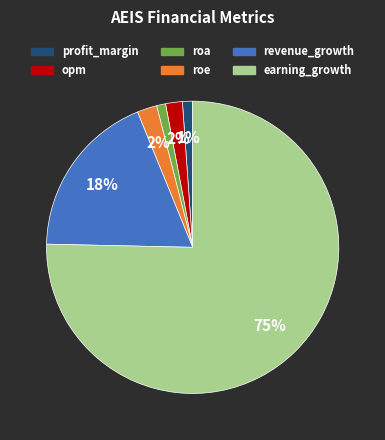

How many slices are in this pie chart?

6